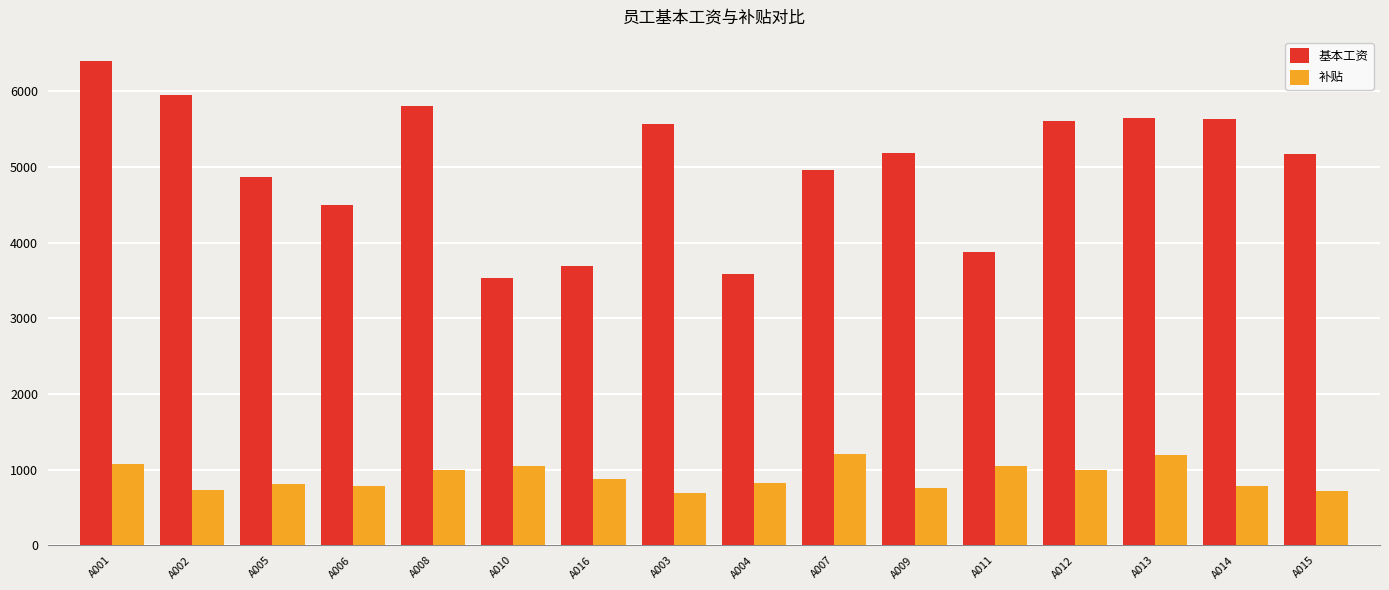

Is the value of 基本工资 at A014 greater than the value of 补贴 at A011?

Yes